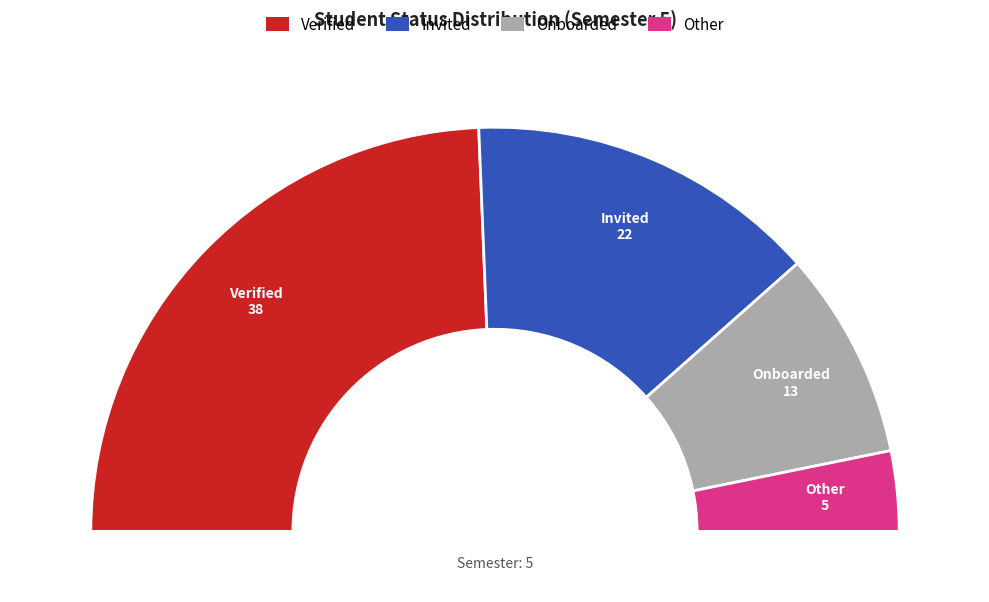

Is there a majority slice in this chart?

No